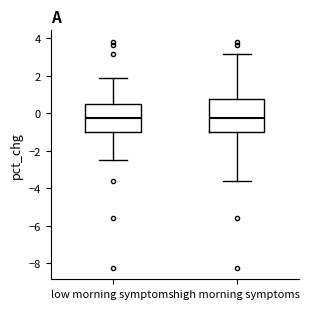

Which box is the tallest, from its lower edge to its upper edge?

high morning symptoms